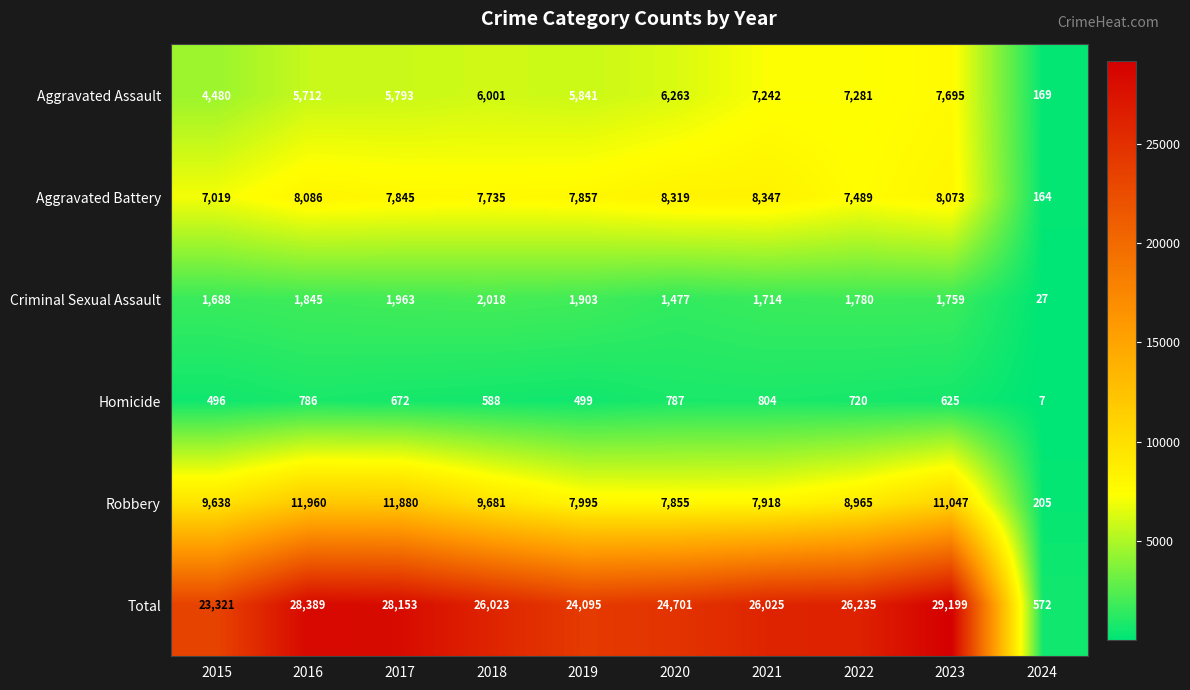

At how many categories does at least one series exceed 27212?

3